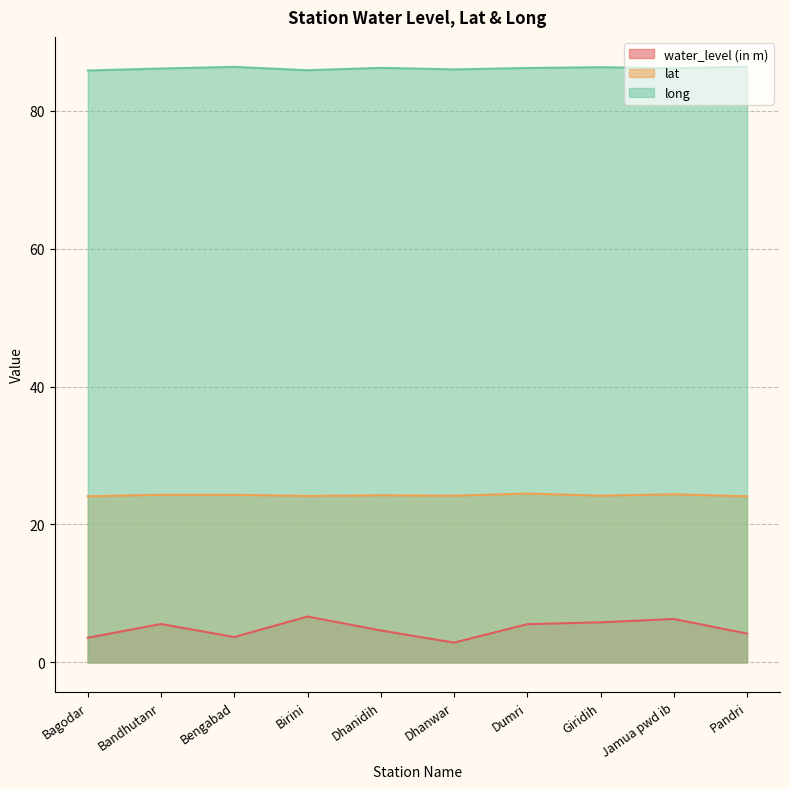

At how many categories does at least one series exceed 24?

10